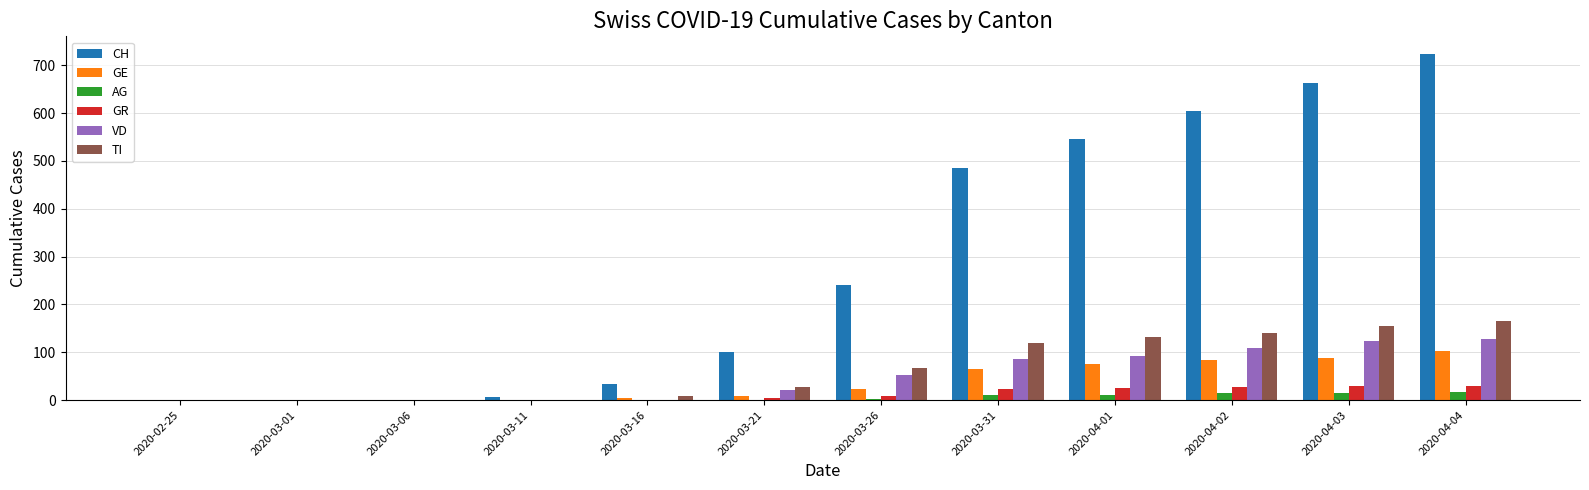

Count the number of categories in the chart.

12